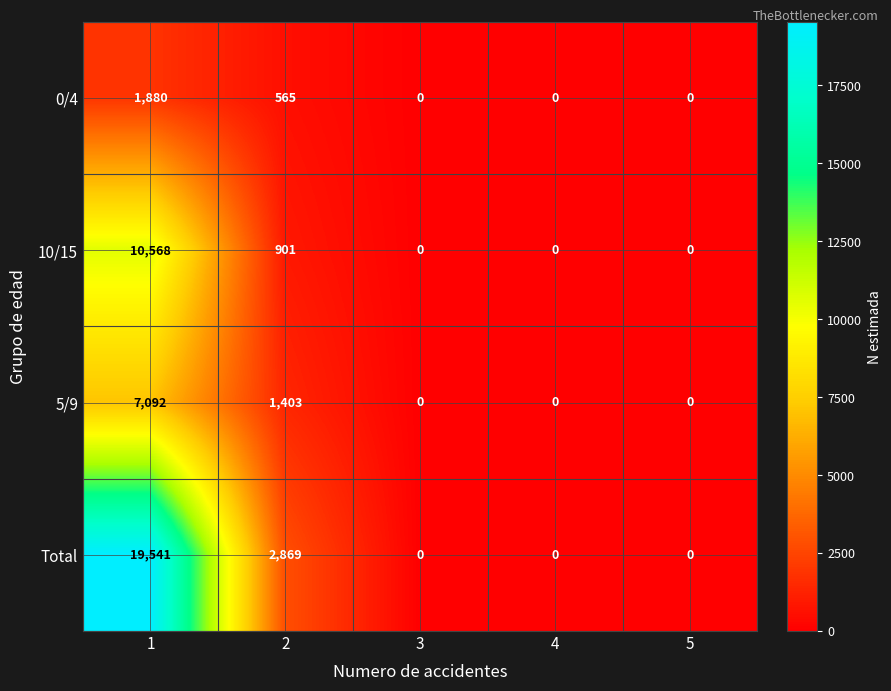

The value of 10/15 at 4 is 5790. True or false?

False